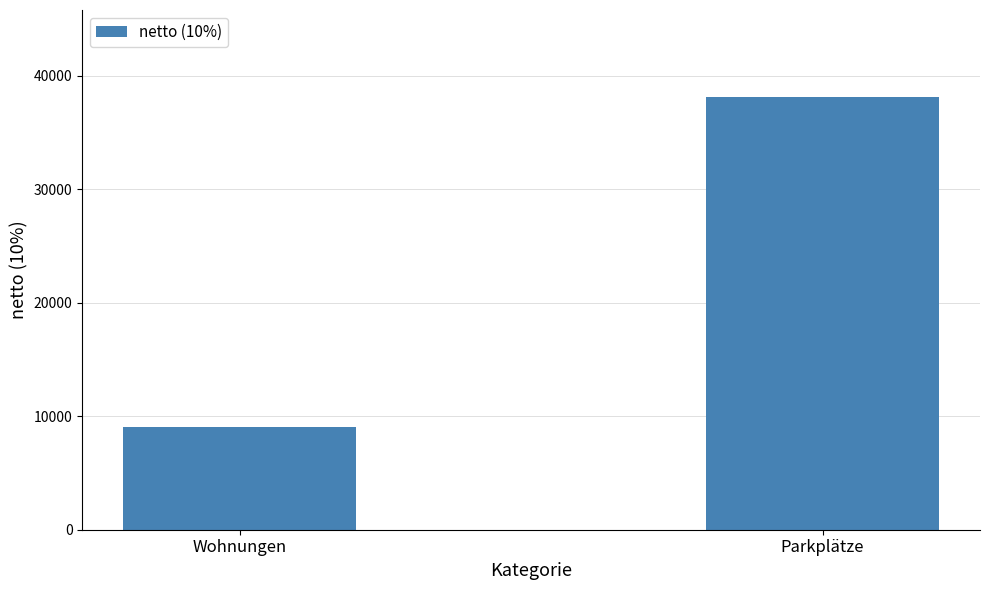

Reading left to right, extract all data points from this chart.

Wohnungen=9091	Parkplätze=38182